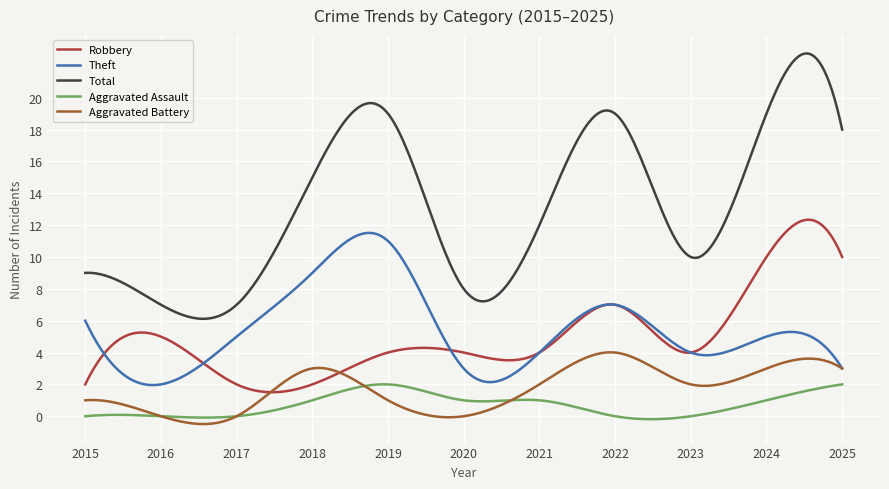

How many lines are shown in the chart?

5